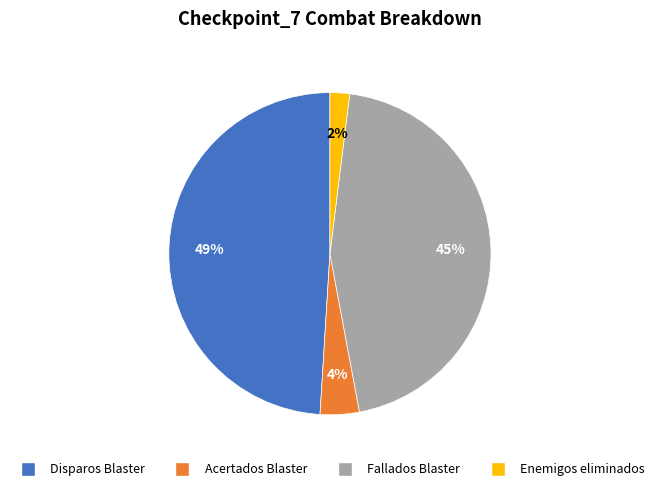

To the nearest percent, what is the difference between the Acertados Blaster and Fallados Blaster slice percentages?

41%